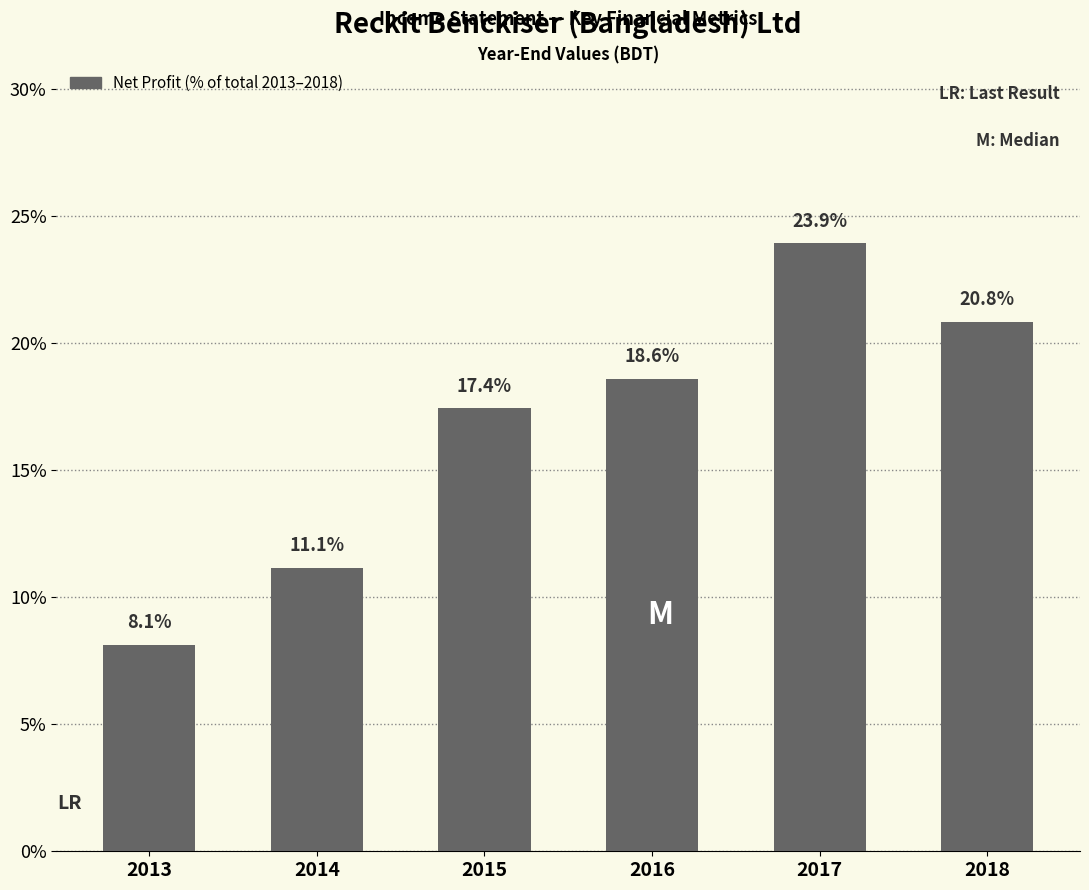

Reading right to left, what are all the values shown in this chart?

20.8	23.9	18.6	17.4	11.1	8.1